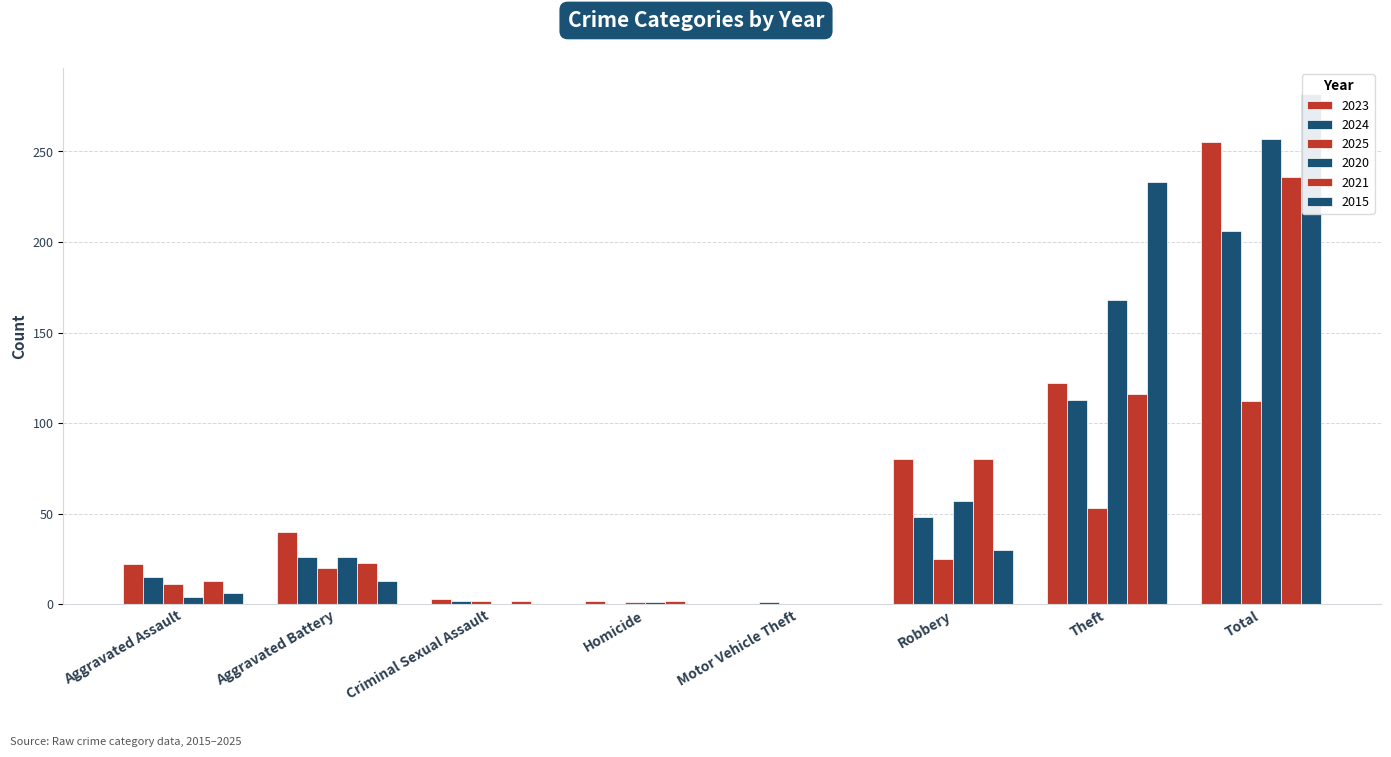

The 2023 series shows 2 at Homicide. True or false?

True